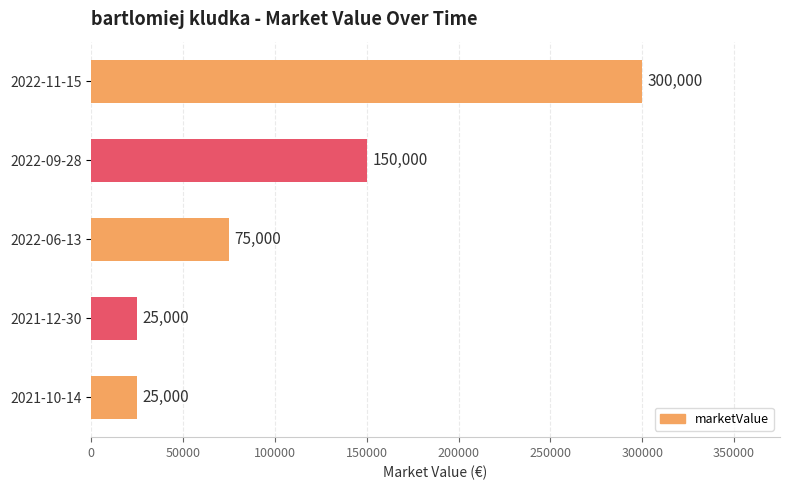

The value at 2022-09-28 is 73992. True or false?

False